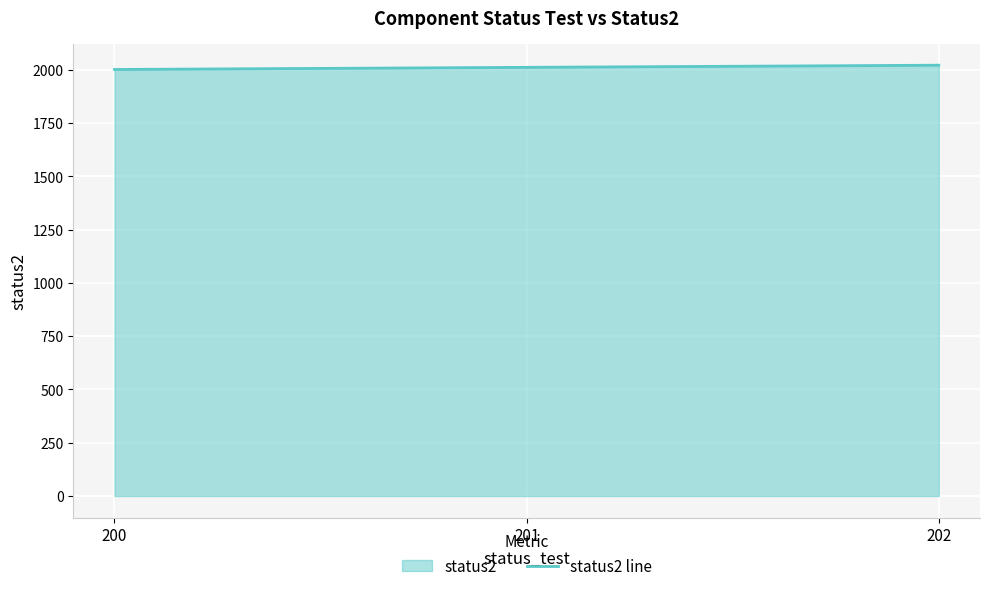

What is the ratio of the value at 201 to the value at 202?

1.0